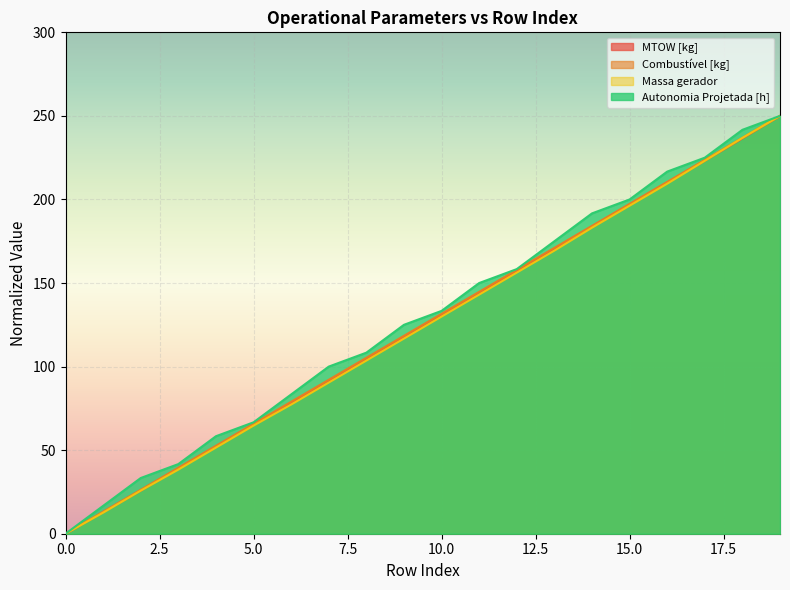

True or false: Autonomia Projetada [h] and Massa gerador cross at least once.

False